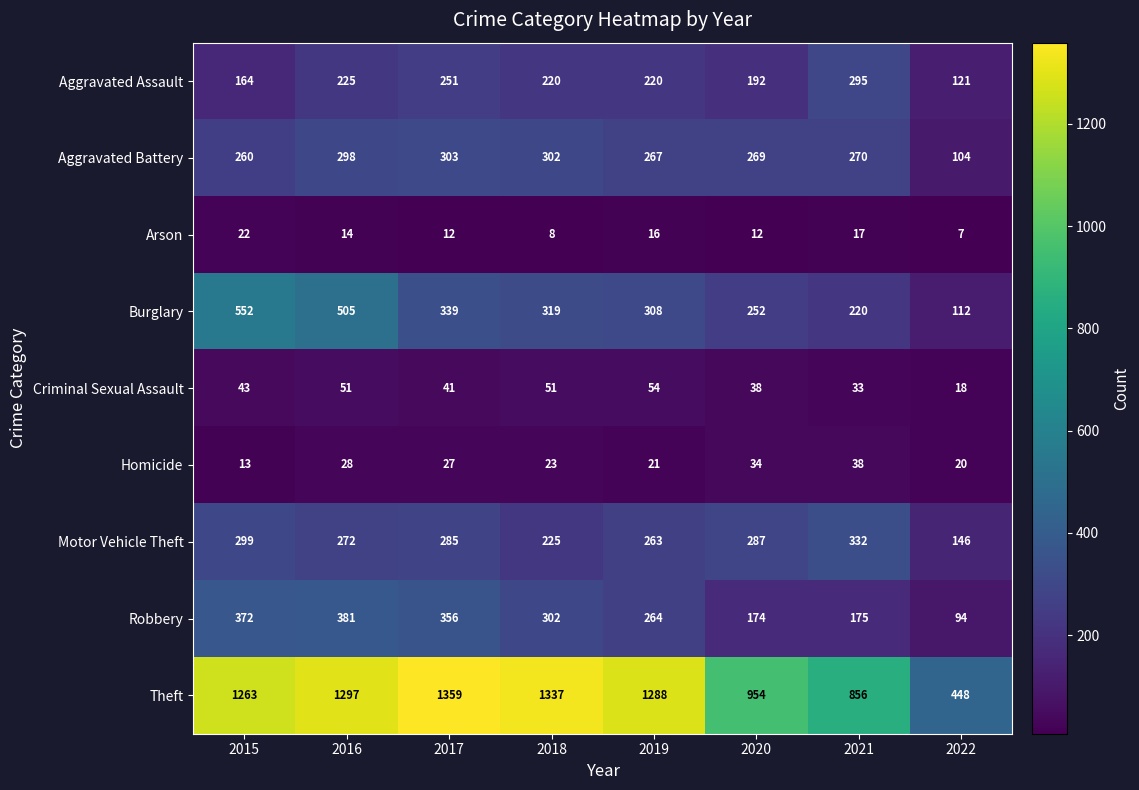

The Motor Vehicle Theft series shows 214 at 2022. True or false?

False